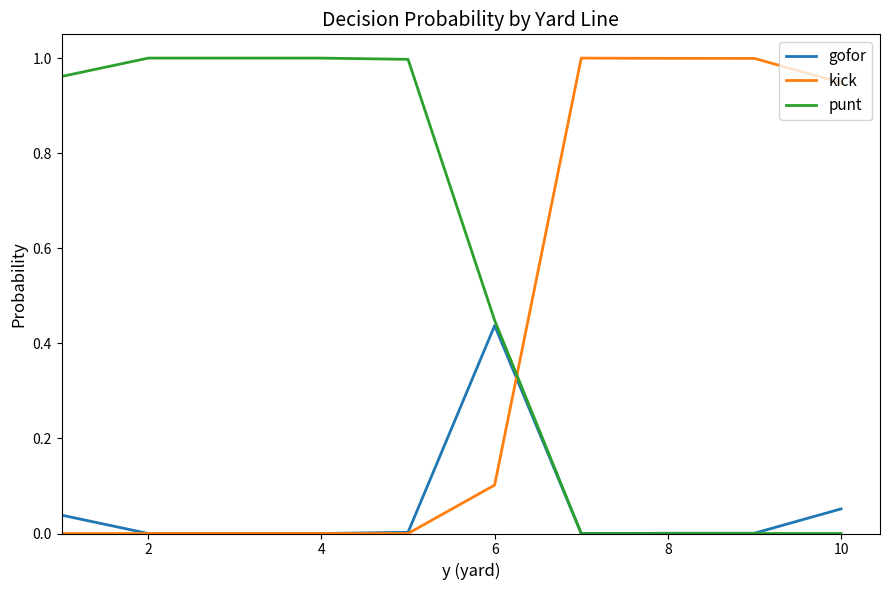

List the series in order of their overall mean, lowest first.

gofor, kick, punt